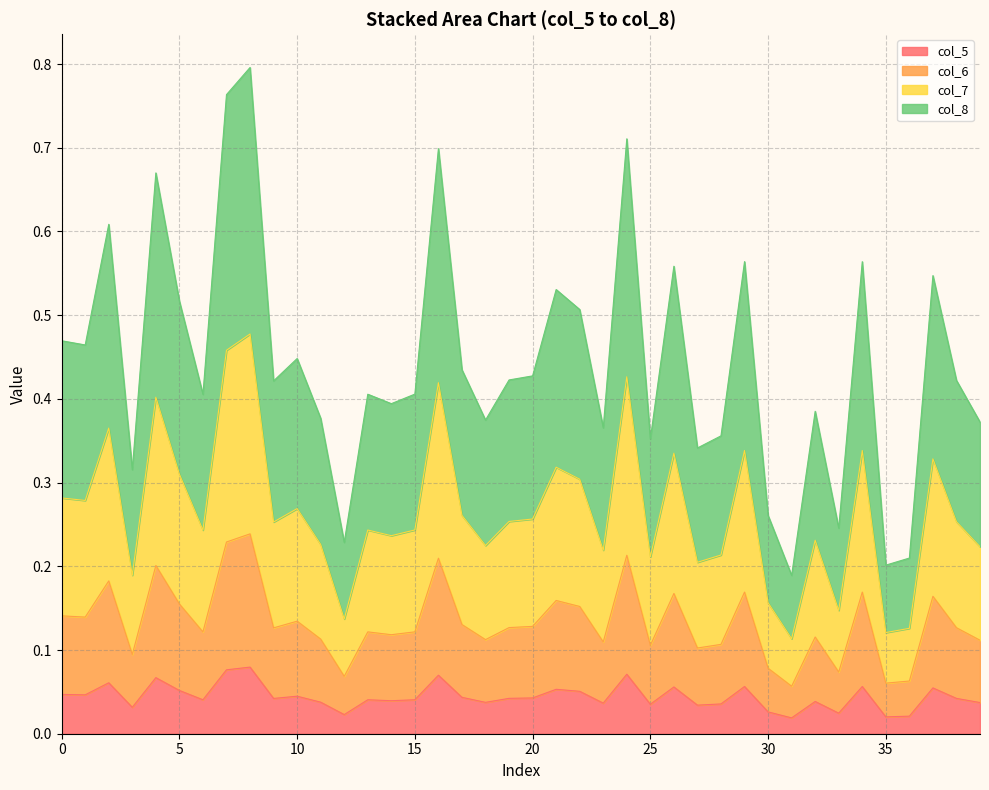

What is the difference between the second highest and minimum values in the col_7 series?

0.2